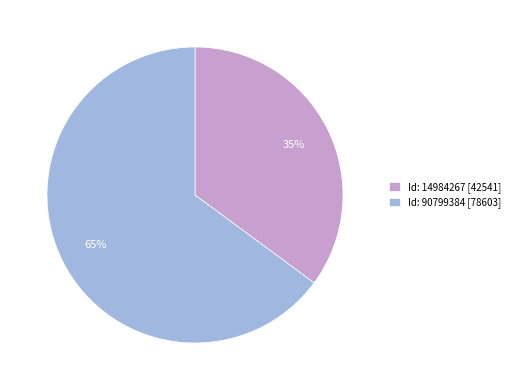

Count the number of slices in the pie.

2